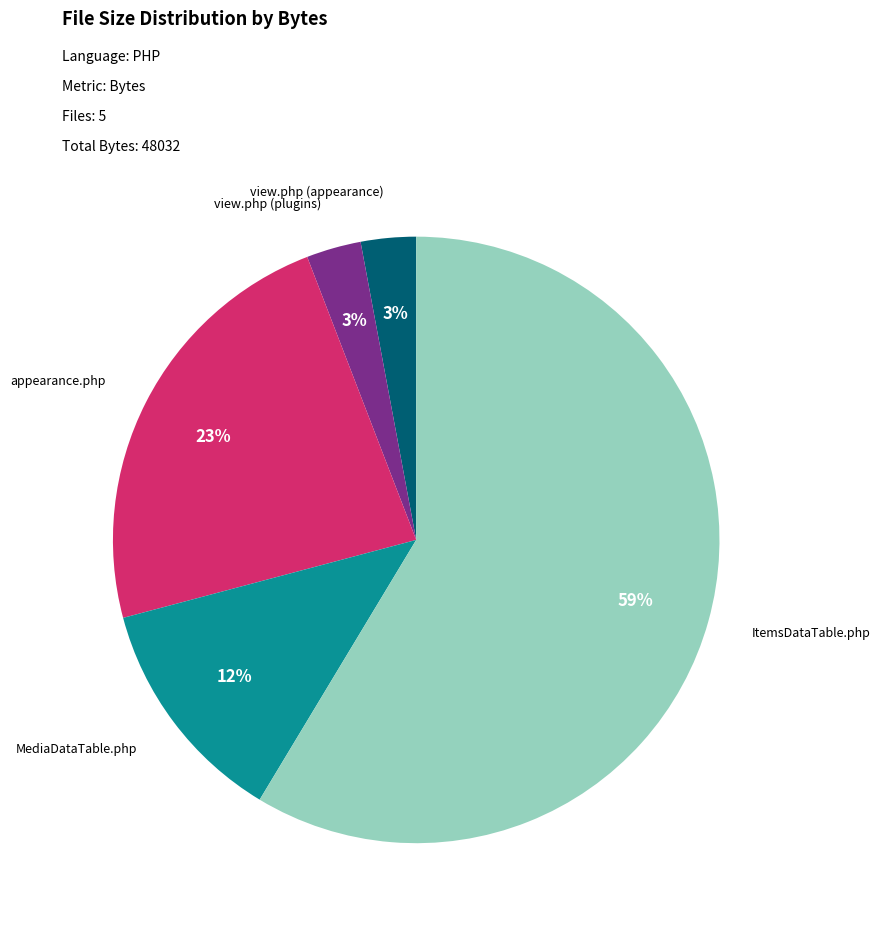

True or false: view.php (appearance) accounts for 9% of the total.

False